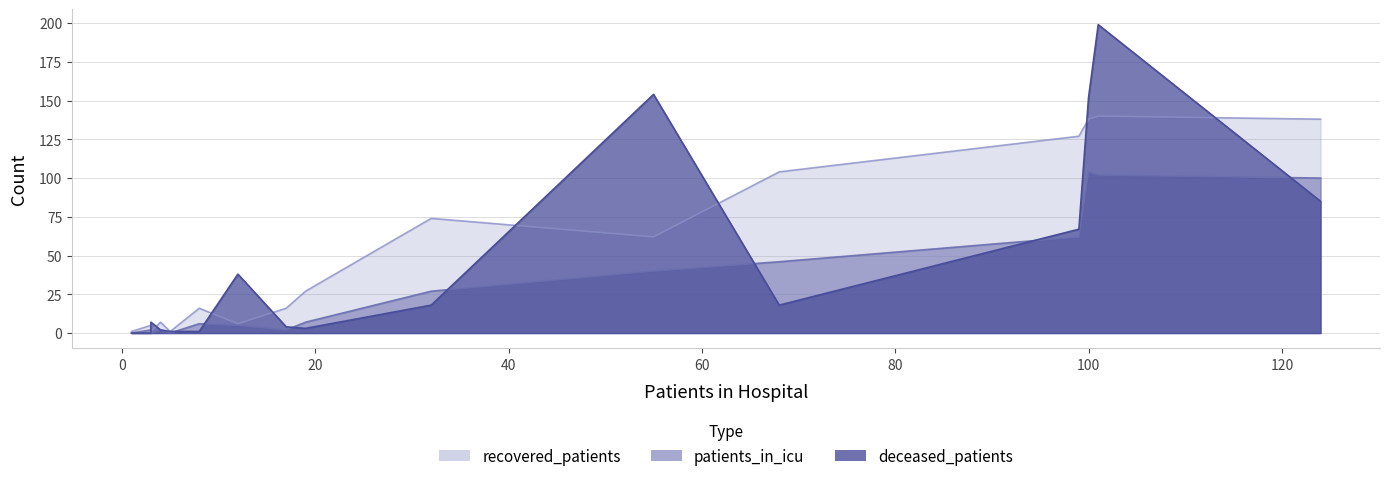

Does the chart display data point markers on the line(s)?

No